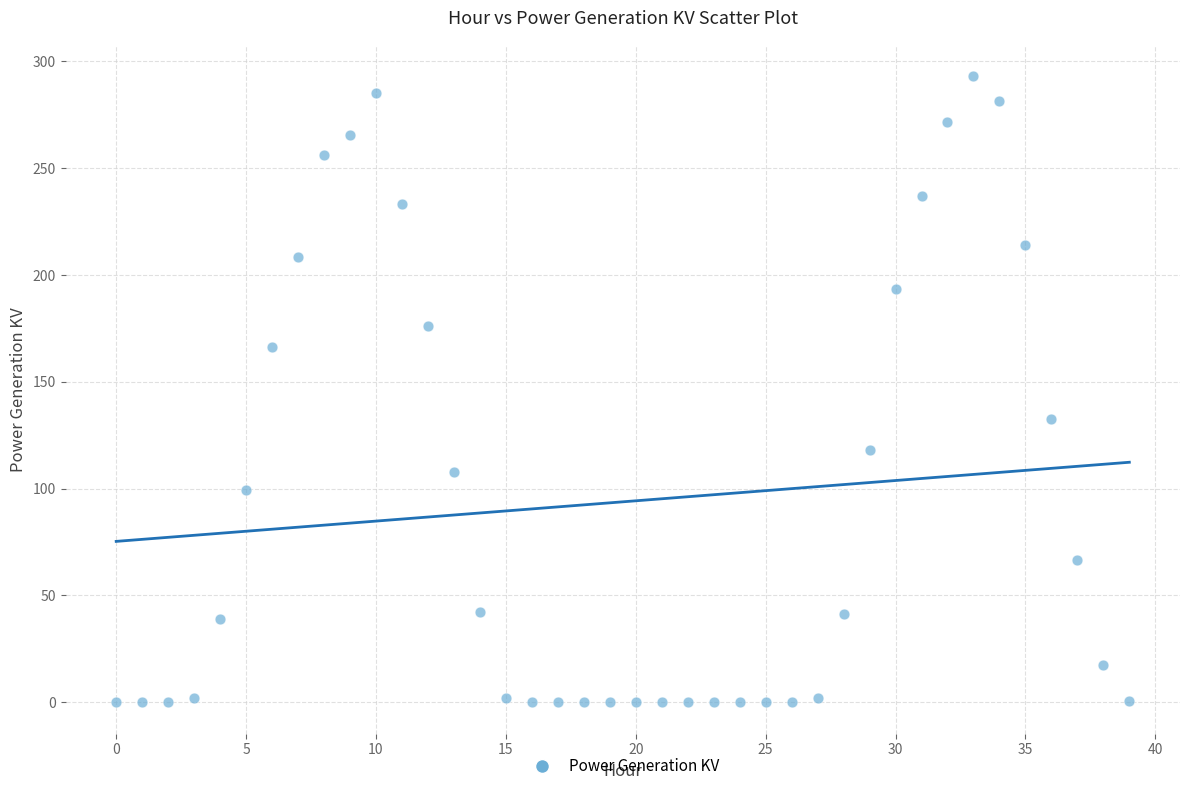

What Y value in the scatter plot is closest to 146?

132.7